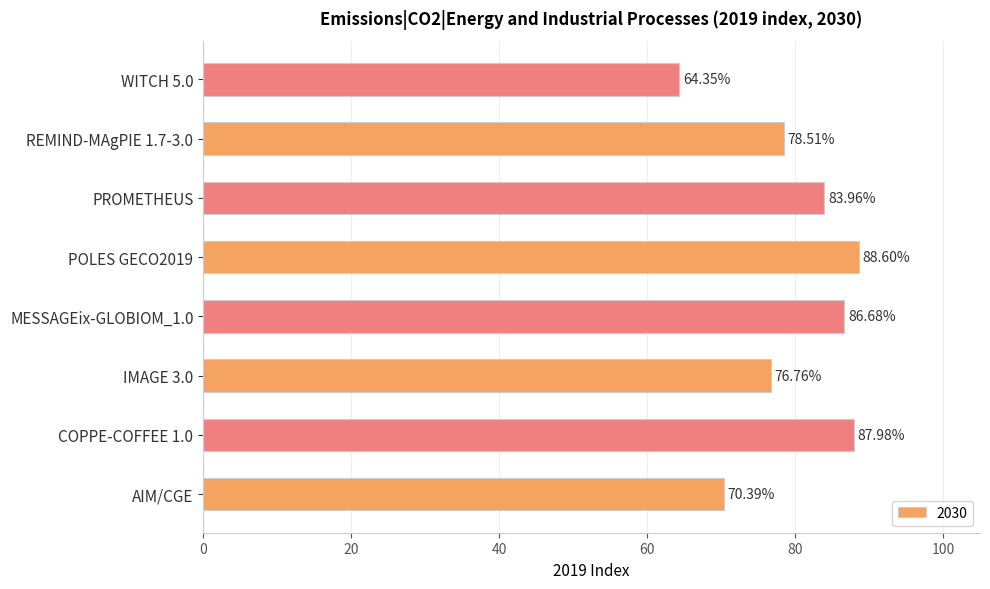

What is the change in value from IMAGE 3.0 to PROMETHEUS?

+7.2